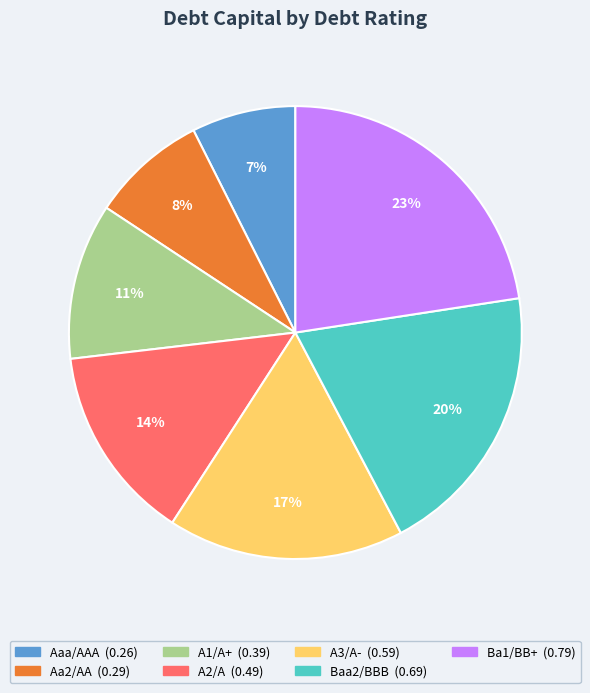

Is the sum of Ba1/BB+ and A3/A- greater than half?

No